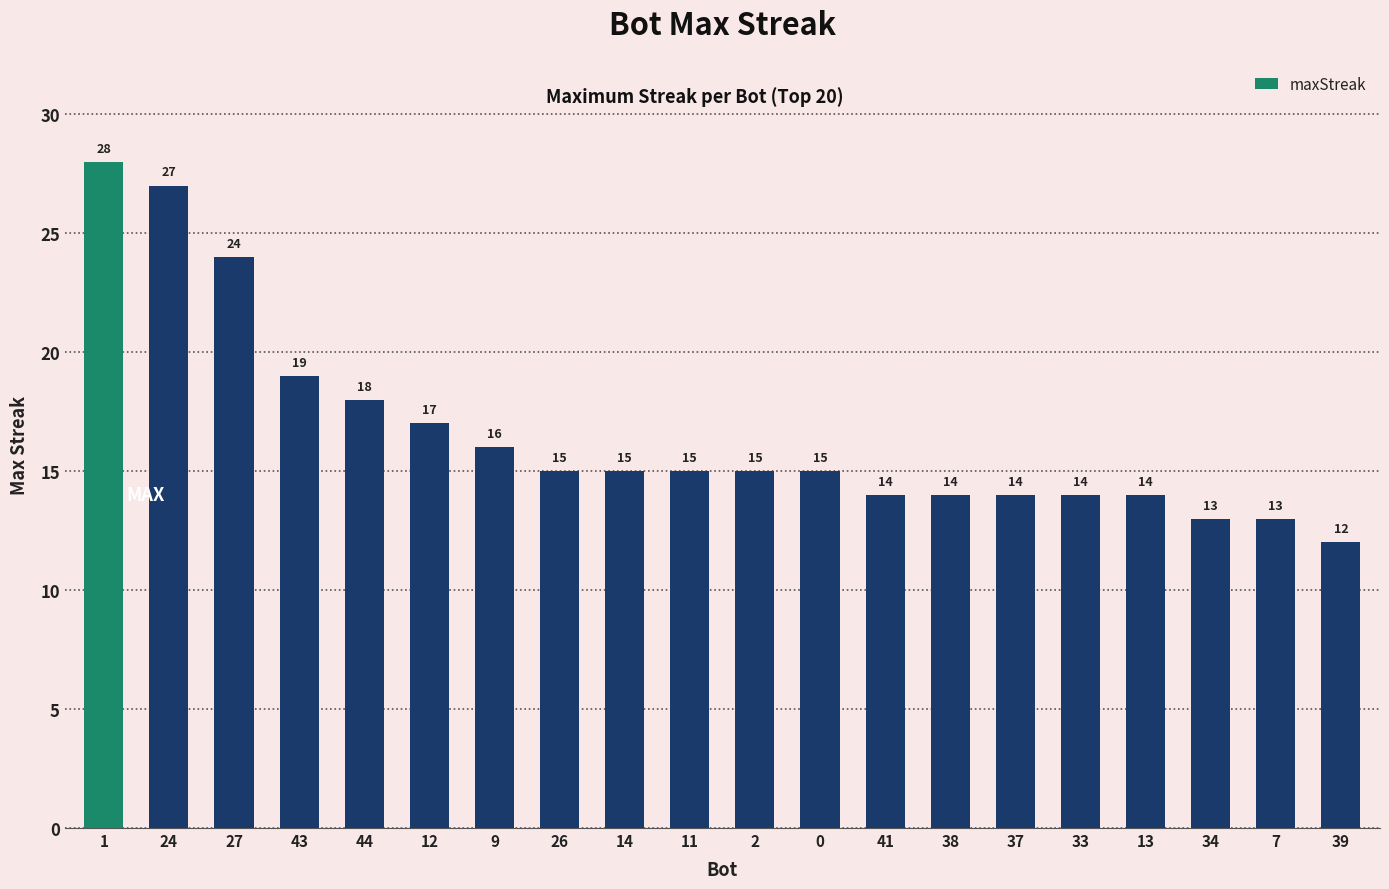

What is the label of the 17th bar from the left?

13